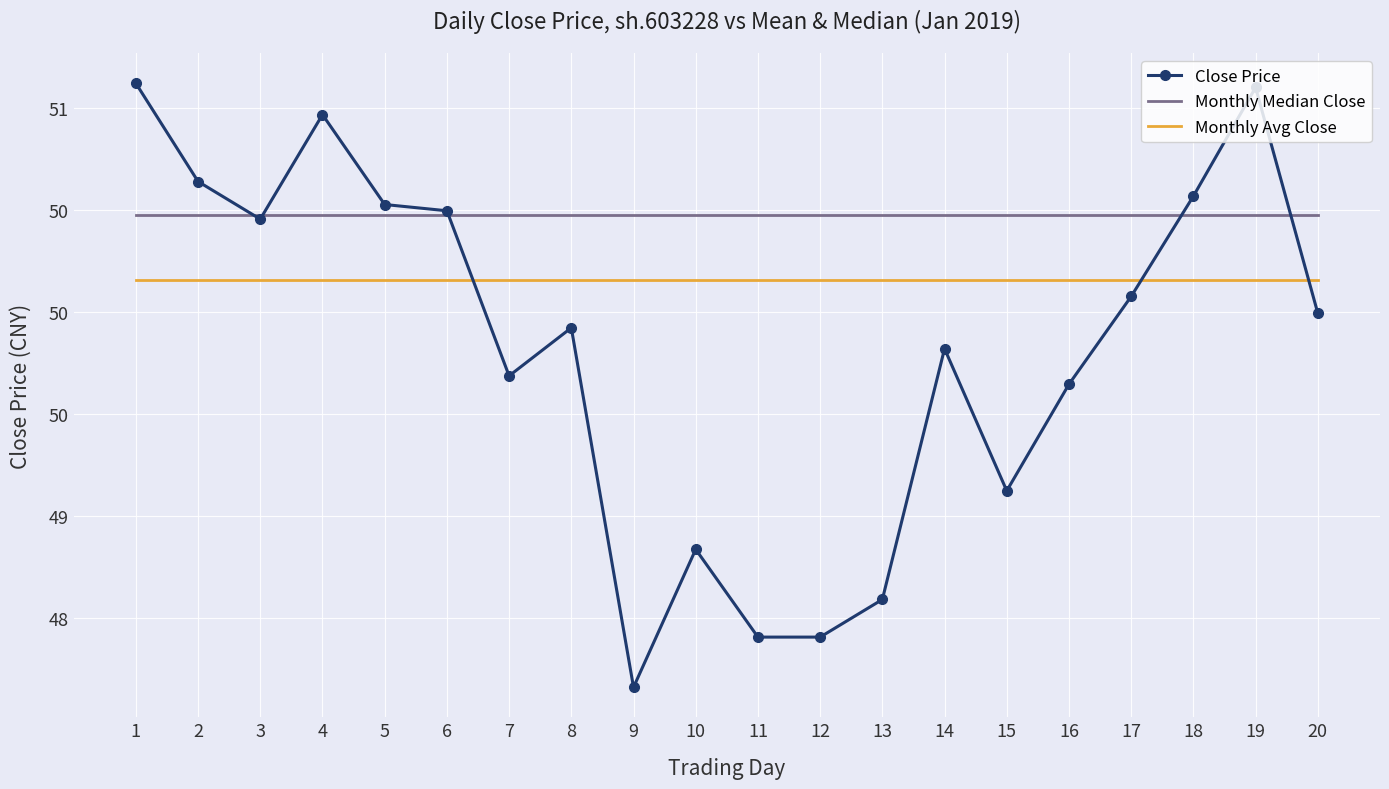

Where is Monthly Median Close nearest to the value 50?

1